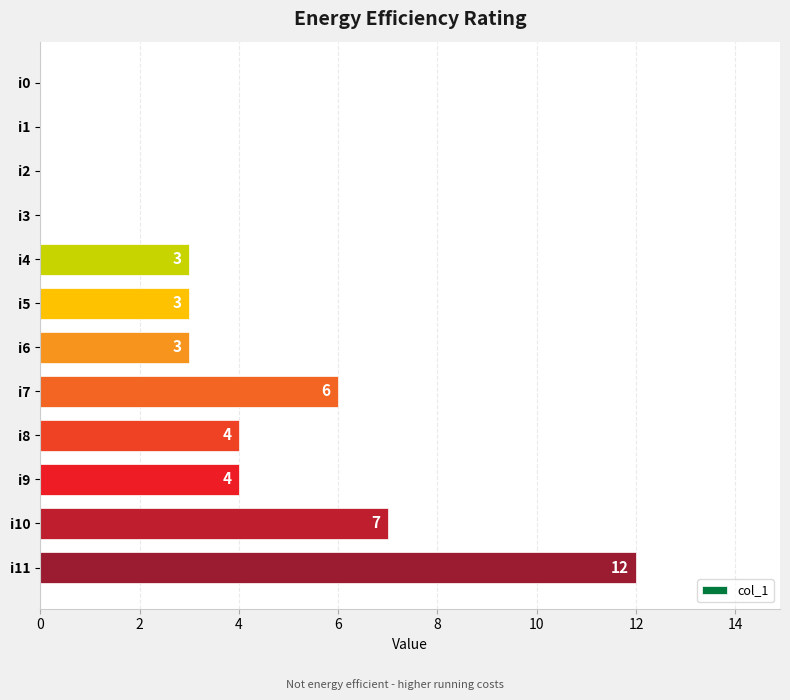

Does the chart contain stacked bars?

No